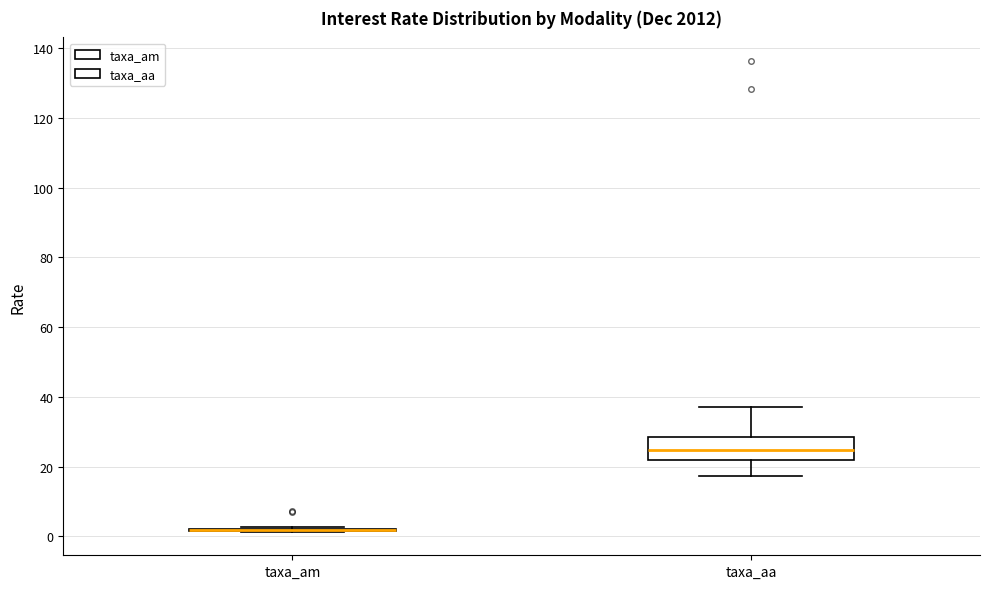

Reading left to right, transcribe this box plot: for each box, give where its median line is, the range the box spans, and where its two whiskers end, as read against the y-axis. The values are not printed on the chart, so give them approximately, as read against the axis.

taxa_am: box collapsed to a line at 2, whiskers 2 to 2
taxa_aa: median 24, box 22 to 28, whiskers 18 to 36